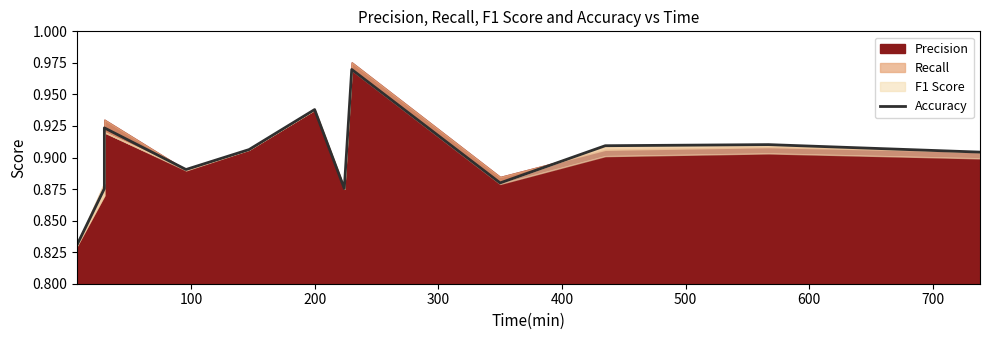

Reading right to left, extract all data points from this chart.

0.9	0.9	0.9	0.9	1.0	0.9	0.9	0.9	0.9	0.9	0.9	0.8